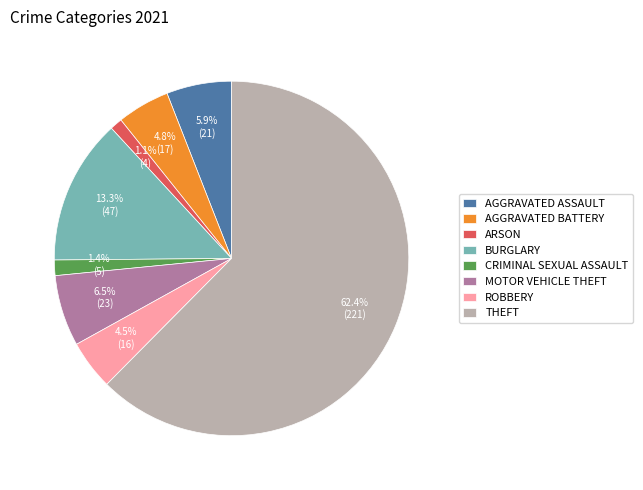

Is the sum of AGGRAVATED ASSAULT and CRIMINAL SEXUAL ASSAULT greater than half?

No